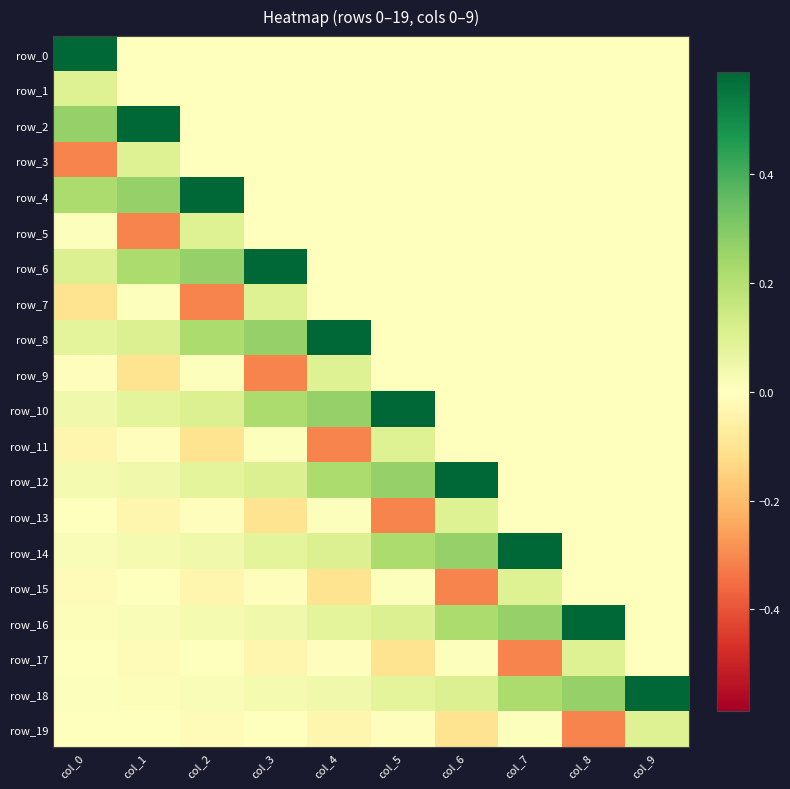

What is the difference between the second highest and second lowest values in the row_11 series?

0.1